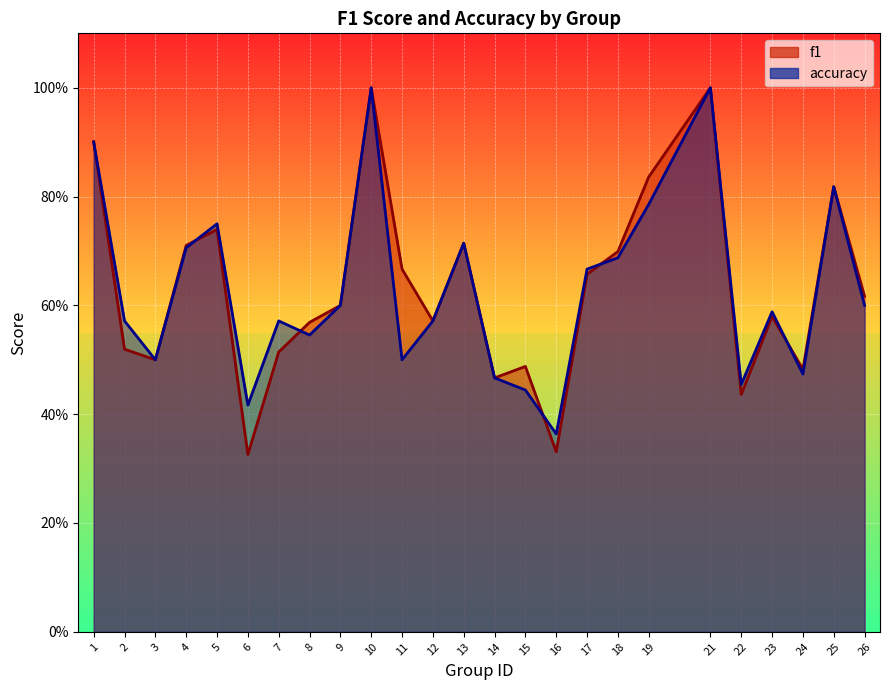

Reading right to left, list all the values displayed in this chart.

f1: 0.6	0.8	0.5	0.6	0.4	1.0	0.8	0.7	0.7	0.3	0.5	0.5	0.7	0.6	0.7	1.0	0.6	0.6	0.5	0.3	0.7	0.7	0.5	0.5	0.9
accuracy: 0.6	0.8	0.5	0.6	0.5	1.0	0.8	0.7	0.7	0.4	0.4	0.5	0.7	0.6	0.5	1.0	0.6	0.5	0.6	0.4	0.8	0.7	0.5	0.6	0.9